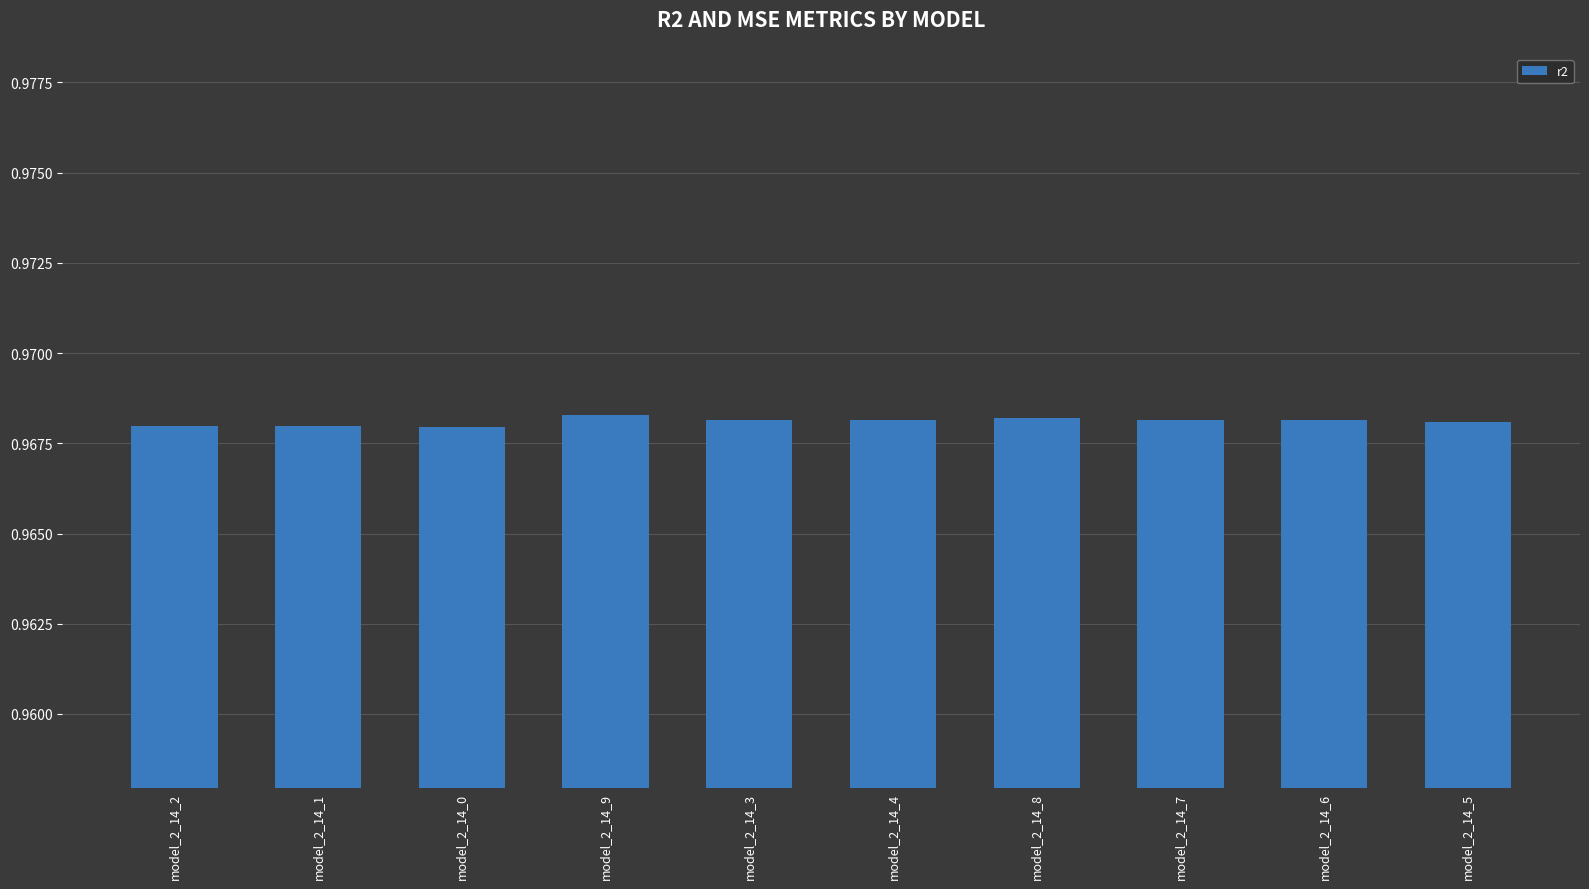

What is the label of the 7th bar from the right?

model_2_14_9